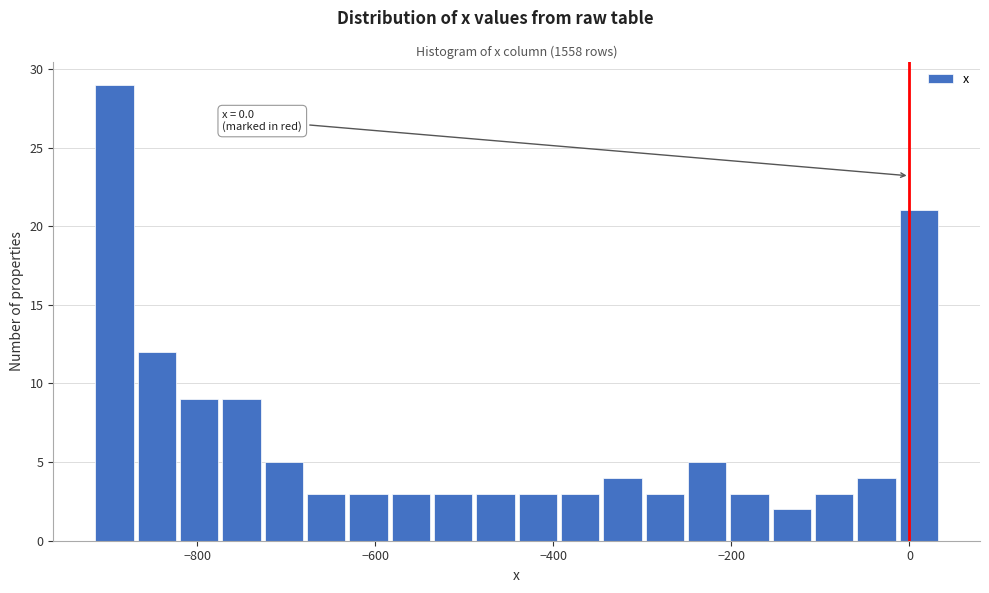

Around what value on the x-axis is the tallest bar? Give the approximate position of its centre, as read against the axis.

-900